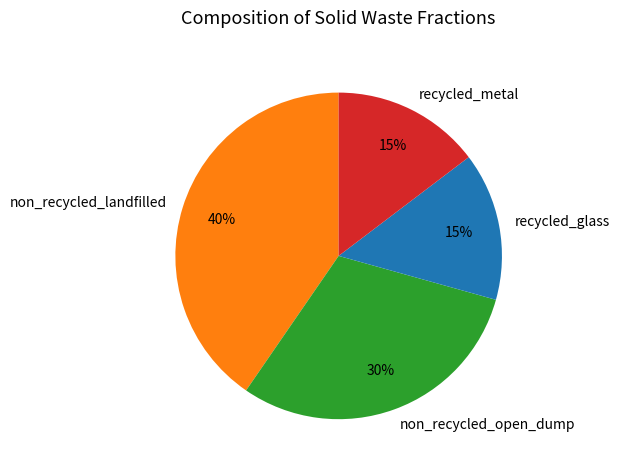

Does any single category account for the majority?

No